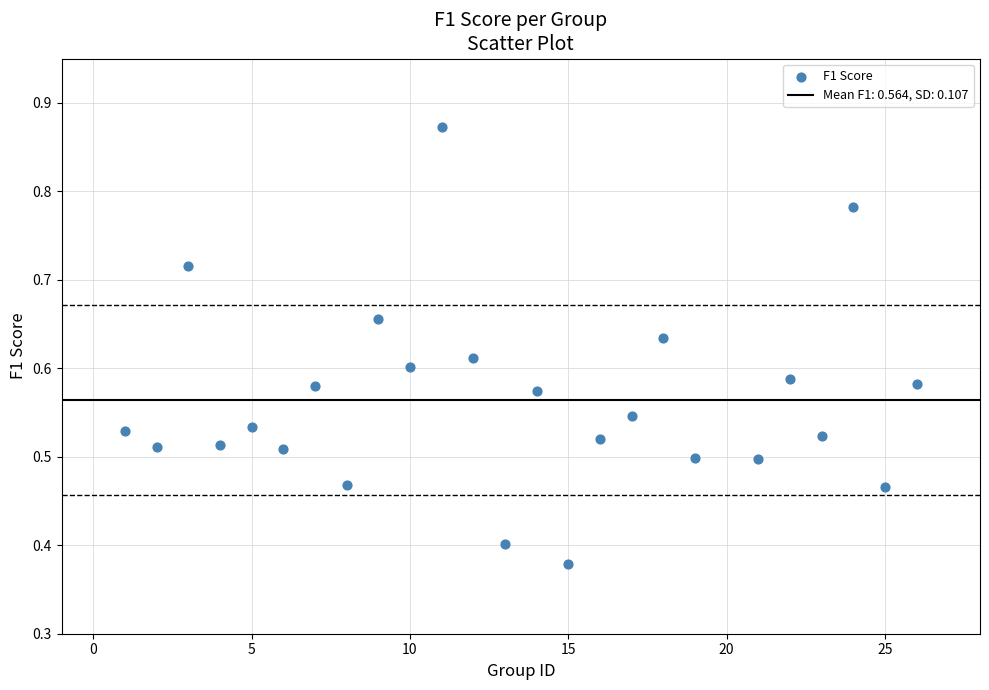

What is the range of X values (max minus min)?

25.0